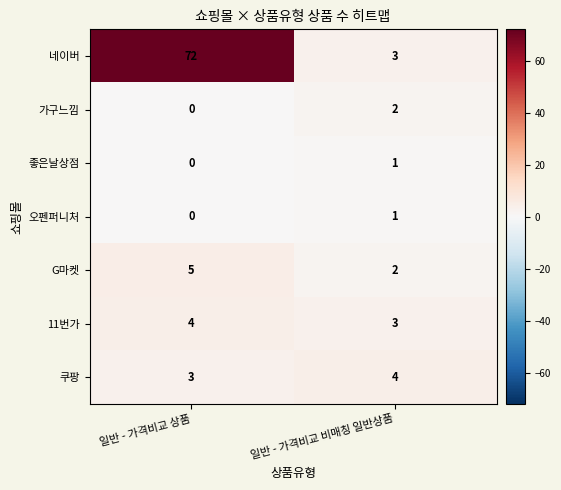

Where is G마켓 nearest to the value 3?

일반 - 가격비교 비매칭 일반상품